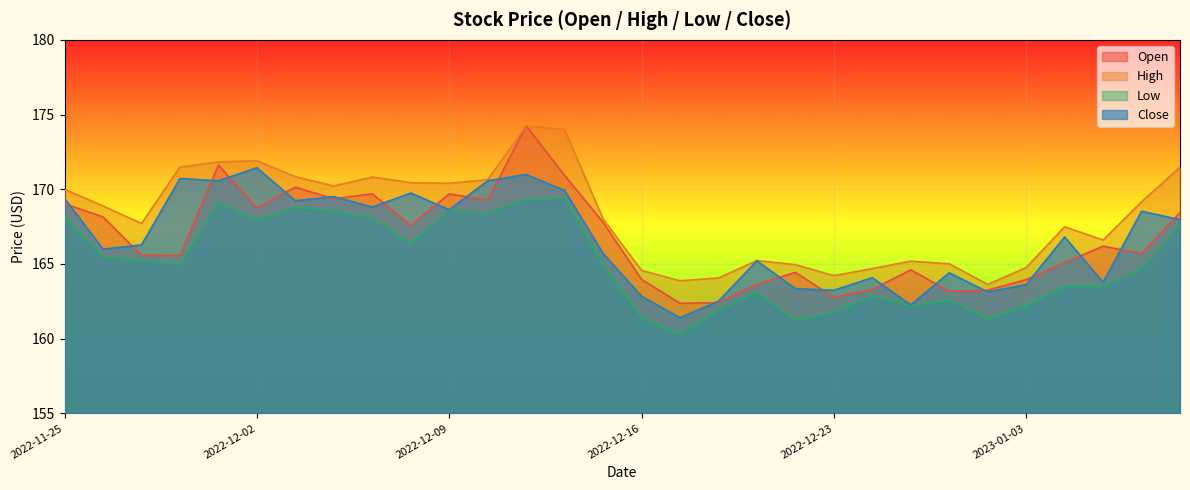

The Open series shows 114.3 at 2022-12-09. True or false?

False